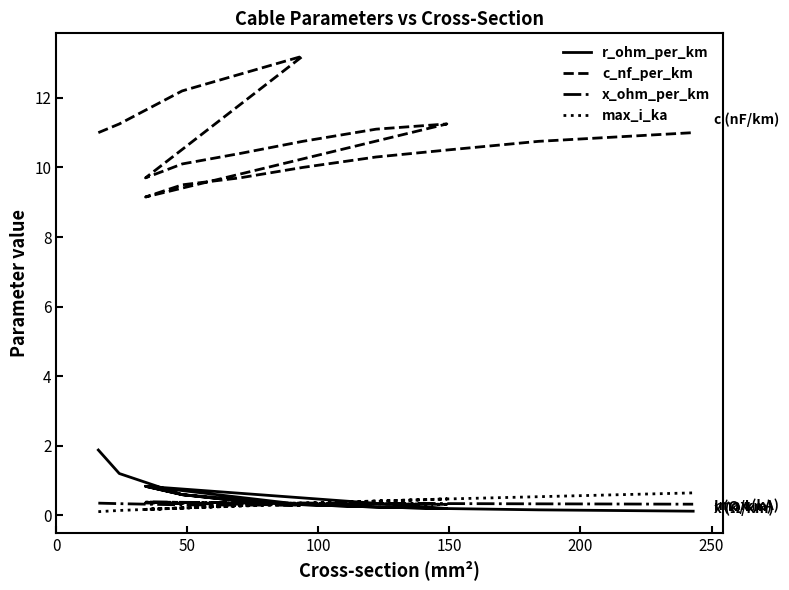

Which series has the widest spread of values?

c_nf_per_km